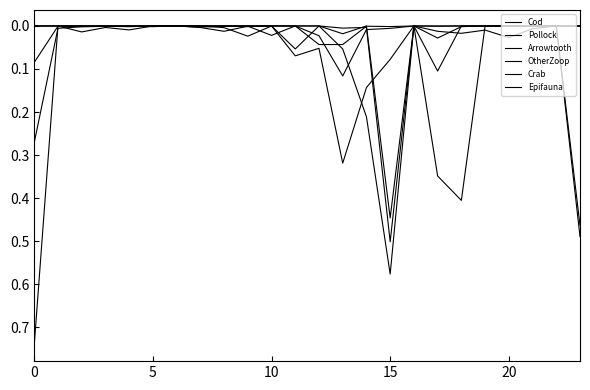

What is the maximum value for Arrowtooth?

0.7